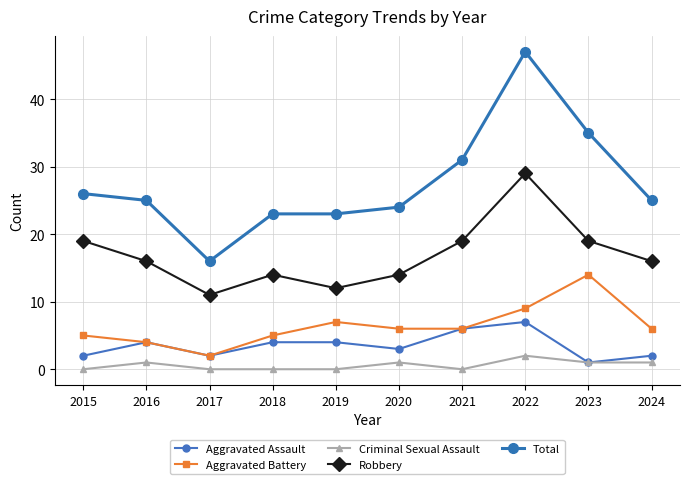

The Robbery series shows 11 at 2017. True or false?

True